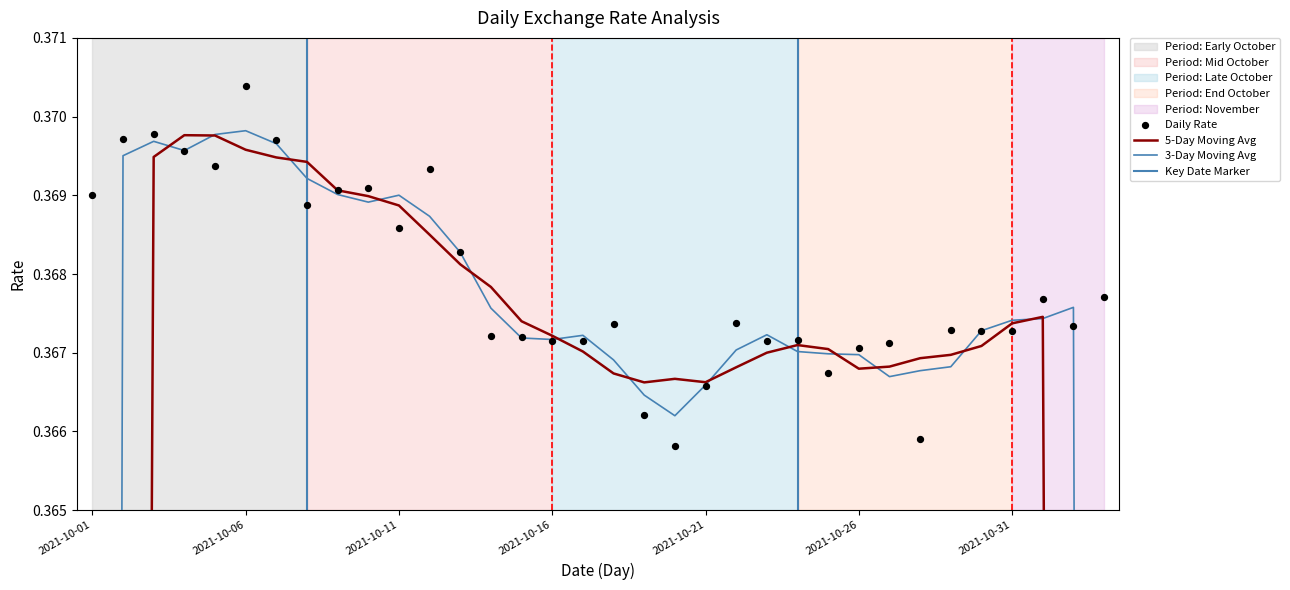

Which series has the largest total across all categories?

Daily Rate